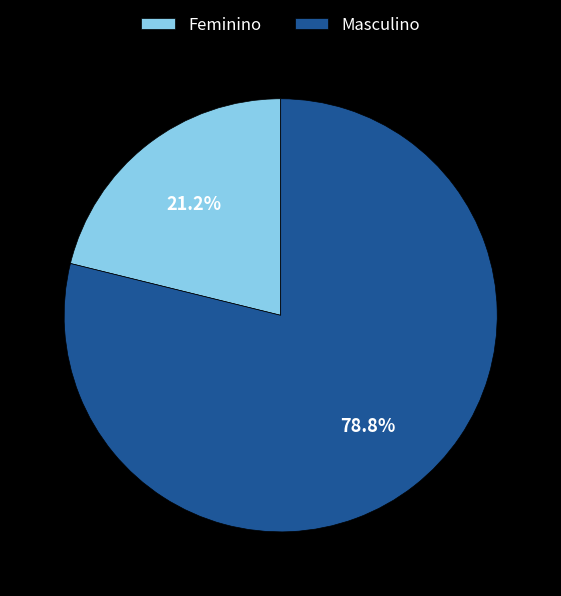

What is the ratio of the value at Masculino to the value at Feminino?

3.7